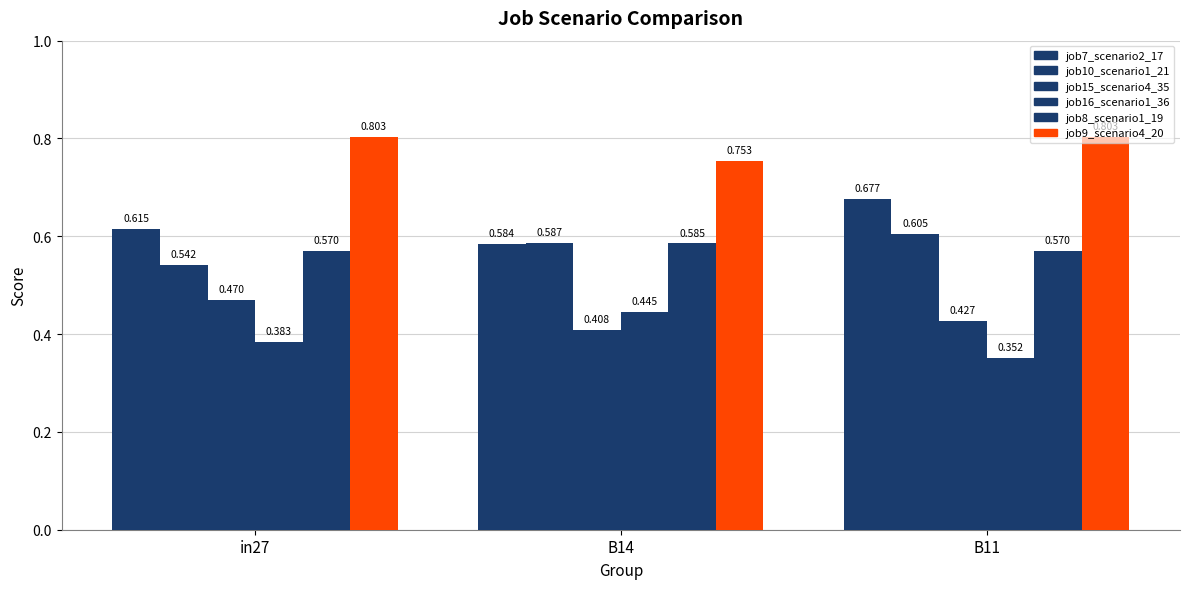

What is the value of the job8_scenario1_19 bar at the 2nd from the left?

0.6